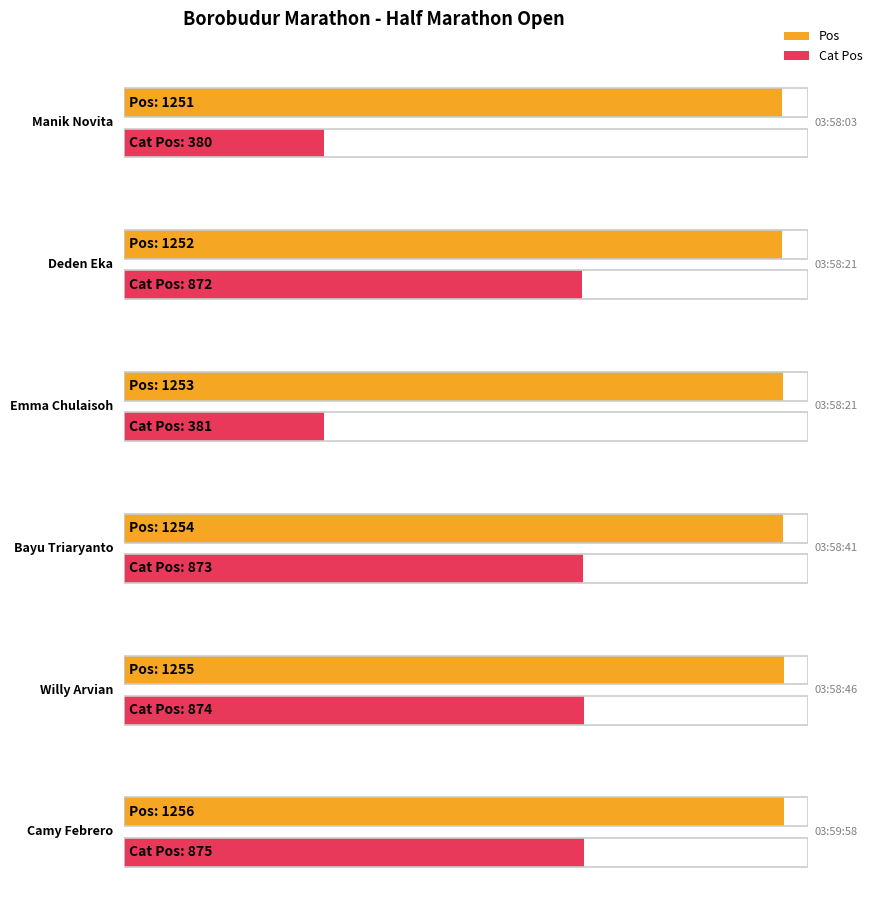

What is the spread (max minus min) of values at 03:58:21?

380